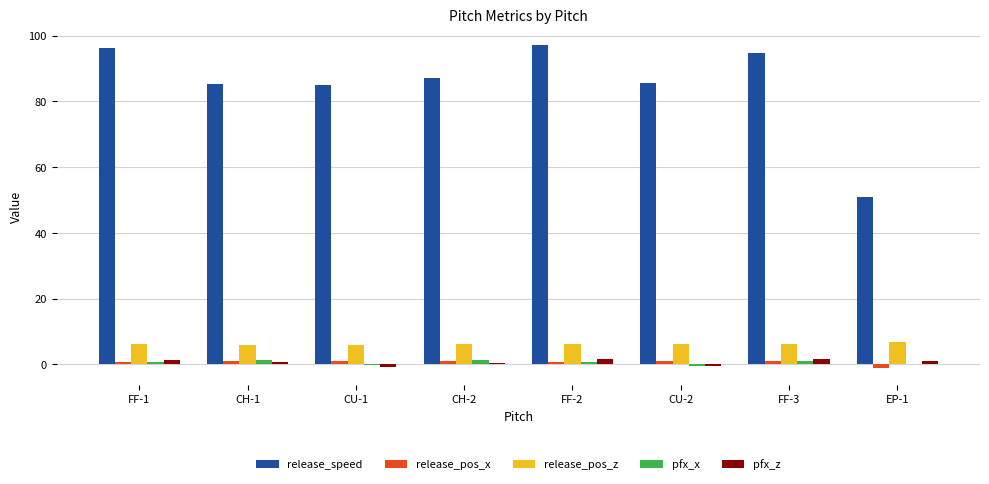

Which series has the widest spread of values?

release_speed